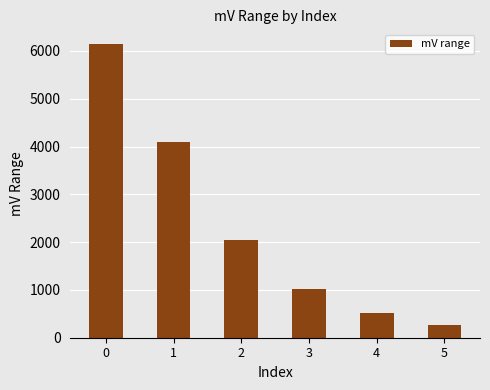

How many data points are less than 2048?

3